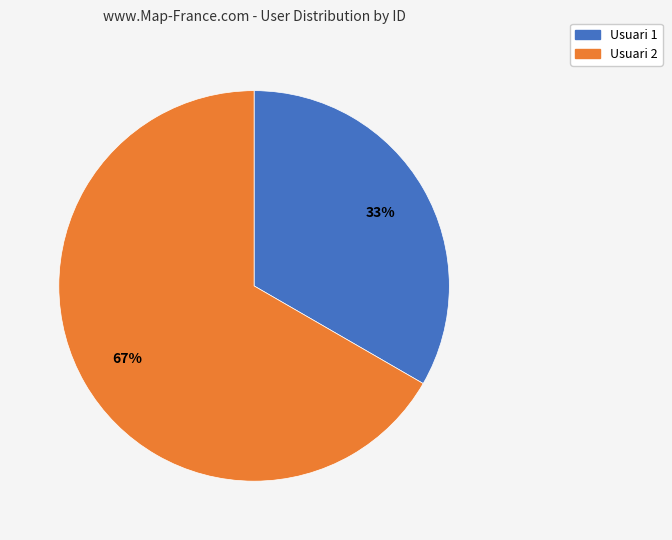

Which category has the smallest portion of the pie?

Usuari 1